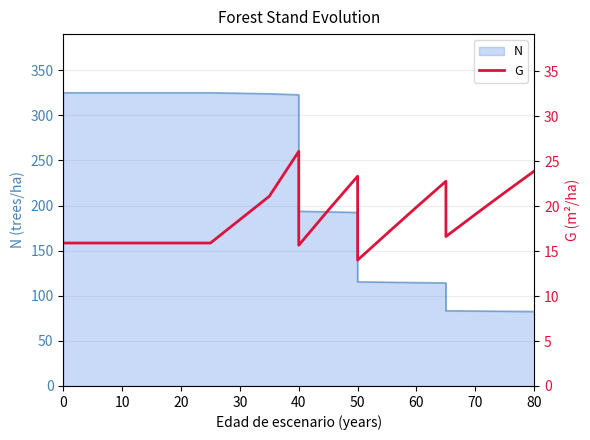

True or false: there are more than 0 points higher than both neighbors.

True